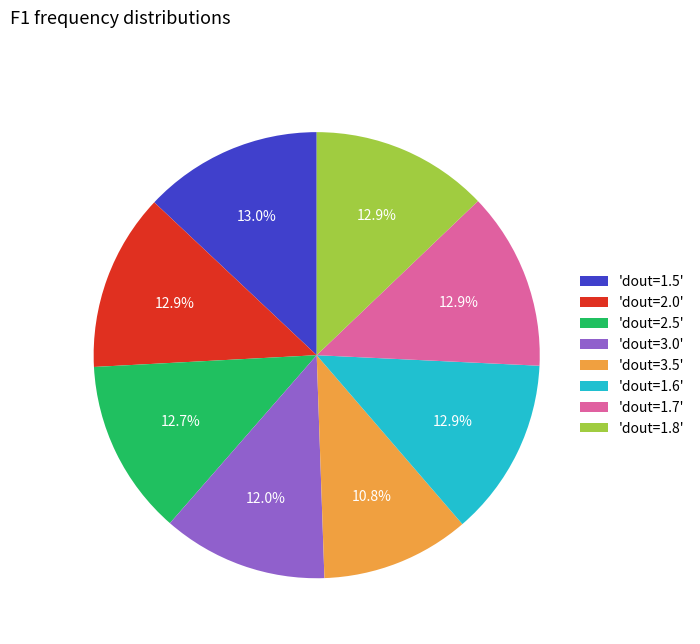

What is the smallest slice in the pie chart?

'dout=3.5'